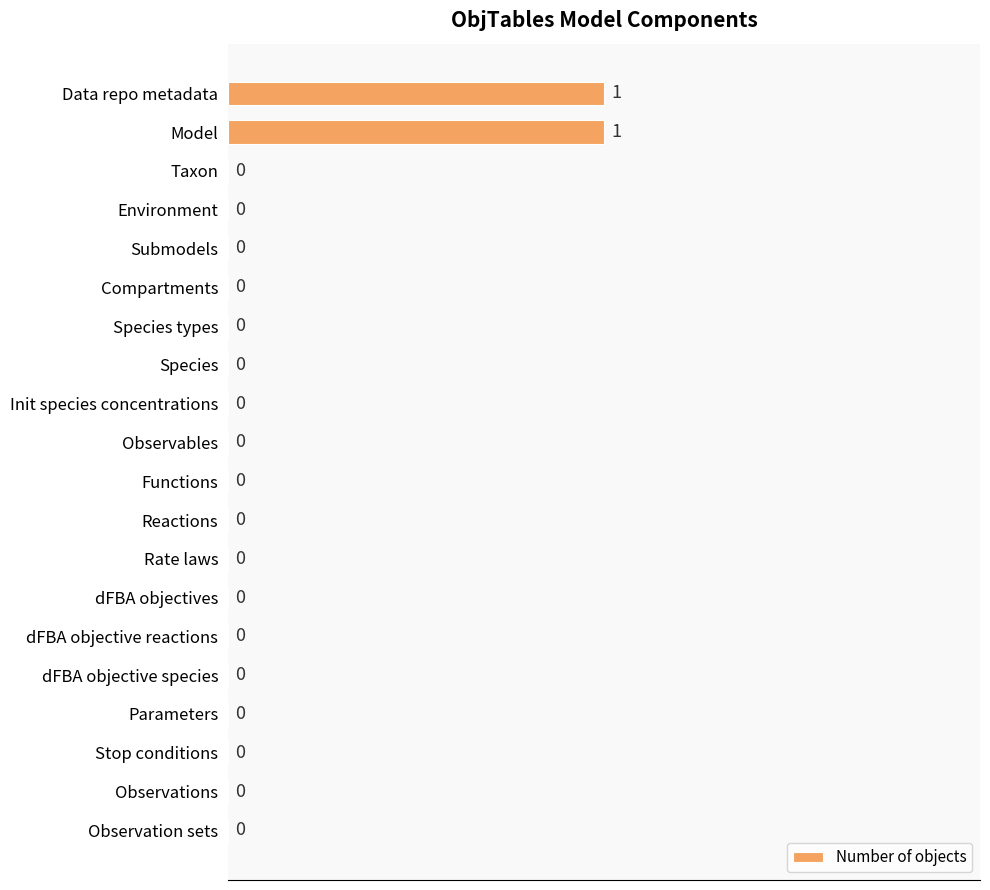

The value at Model is 1. True or false?

True